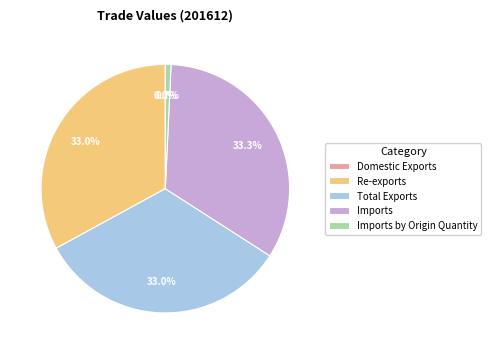

To the nearest percent, what is the combined percentage of Imports and Re-exports?

66%